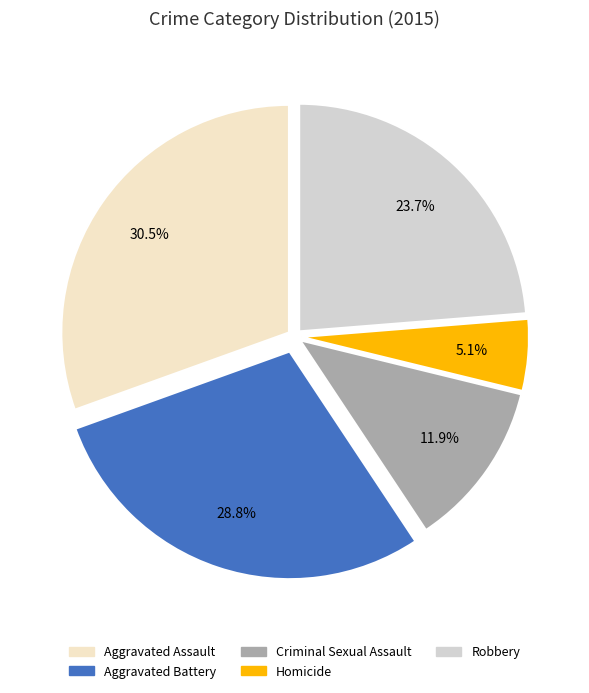

Which slice is the smallest?

Homicide